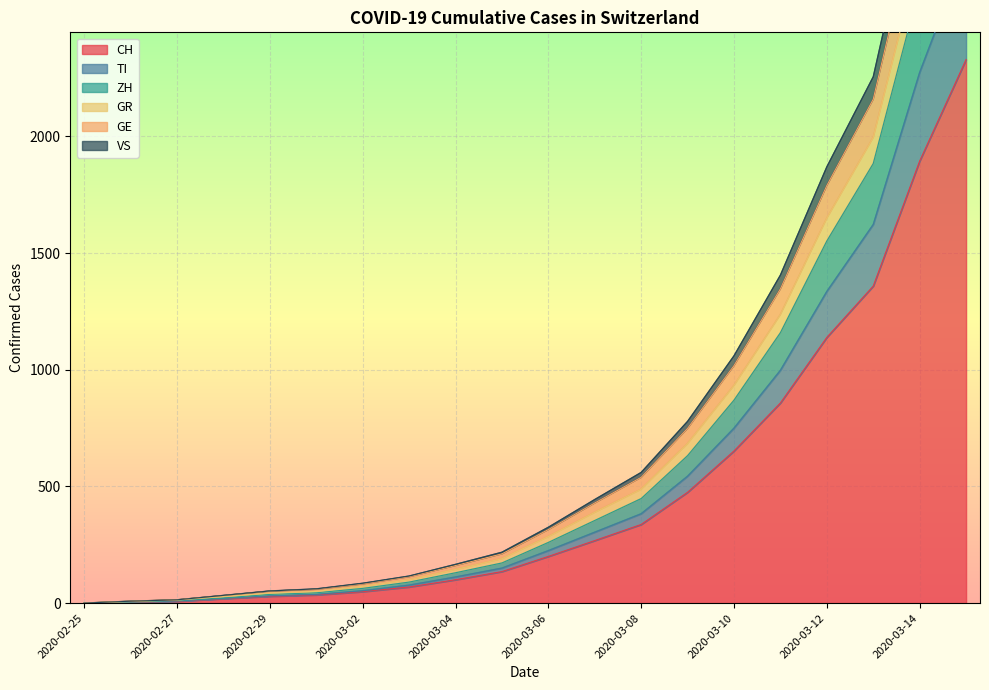

True or false: VS and ZH intersect in this chart.

False